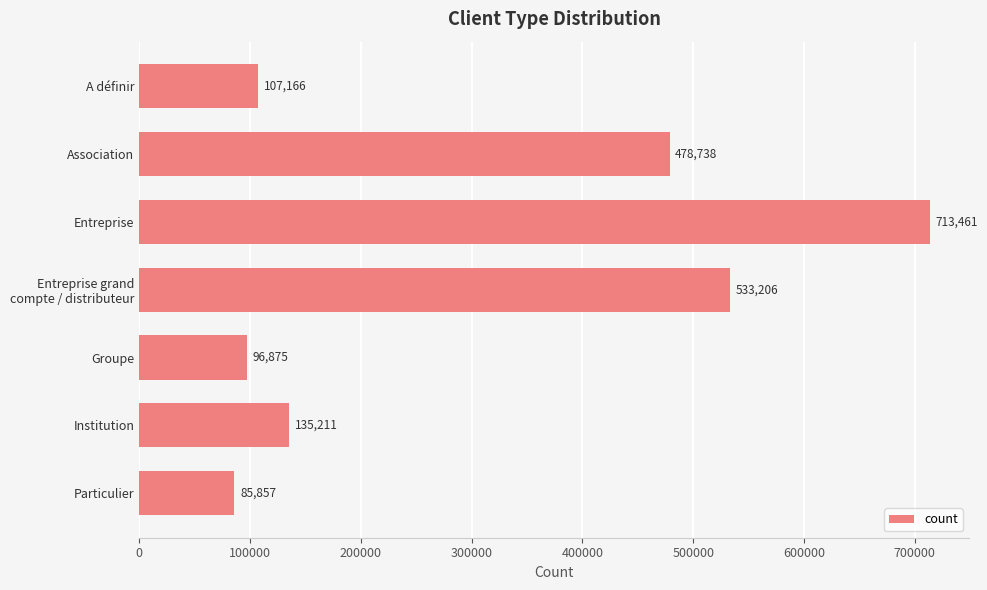

What is the ratio of the value at Association to the value at A définir?

4.5